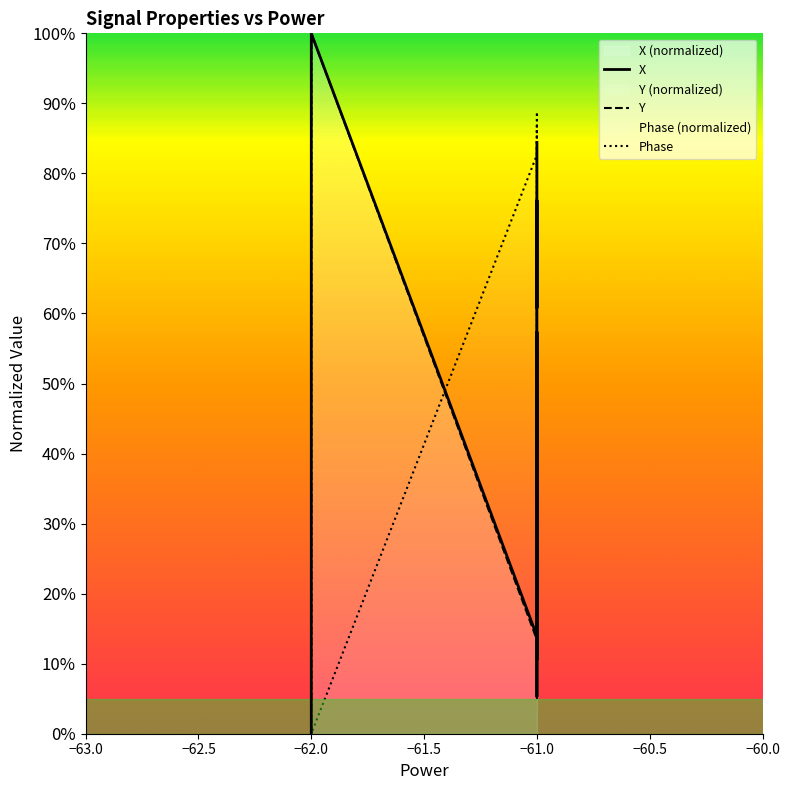

What are all the series names shown in the legend?

X, Y, Phase